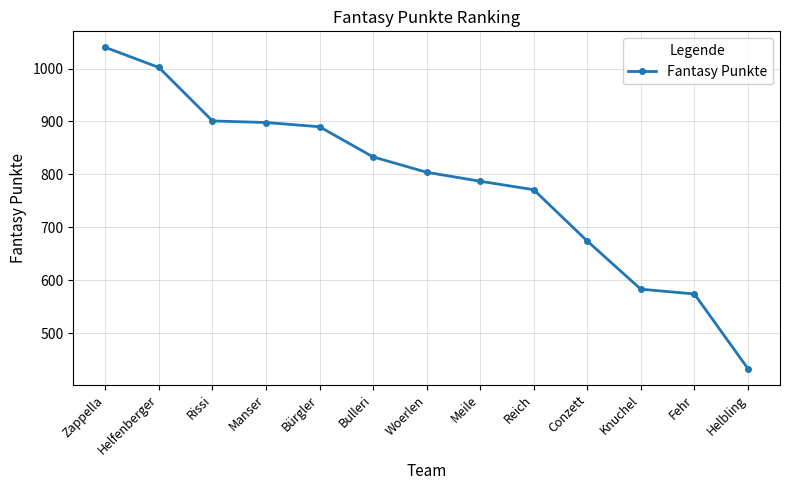

What is the difference between the maximum and minimum values?

607